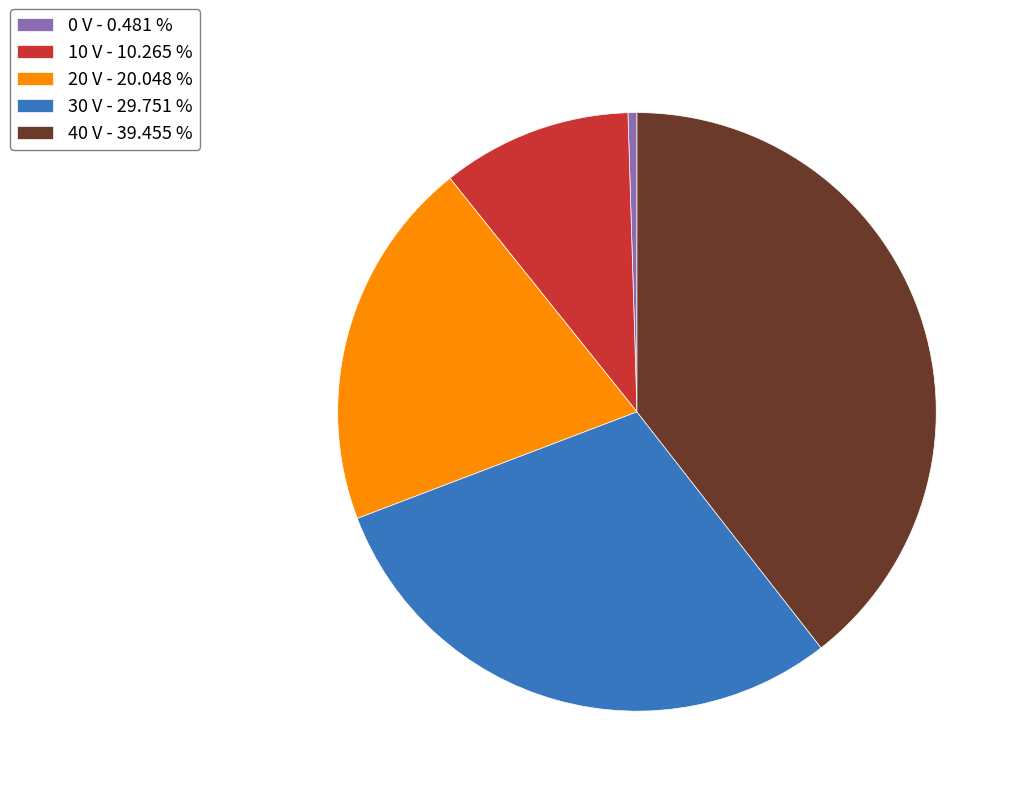

Is there a majority slice in this chart?

No